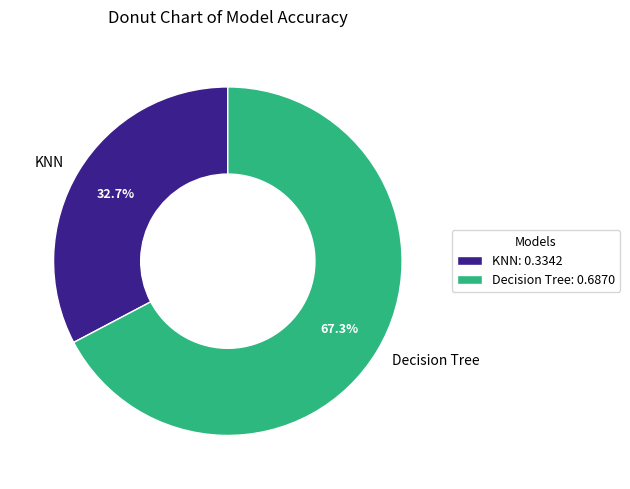

Which slice is the largest?

Decision Tree